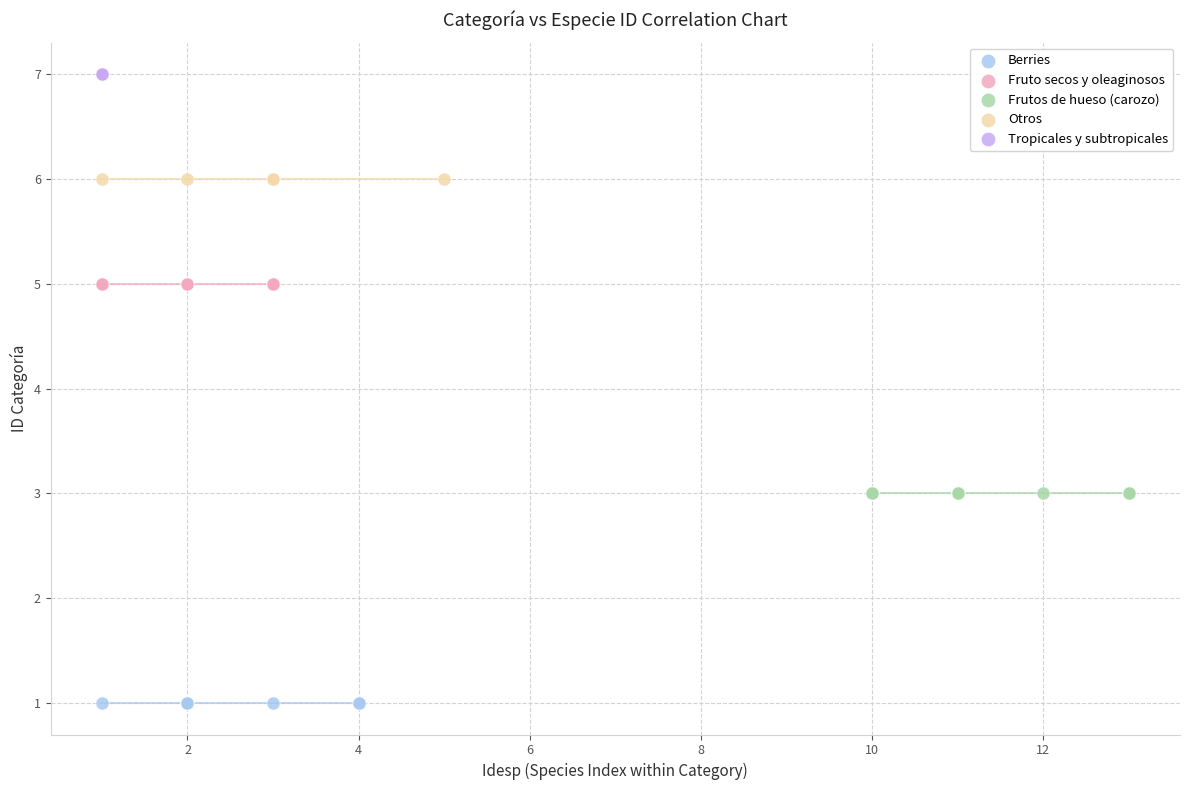

Which series contains the lowest Y value?

Berries